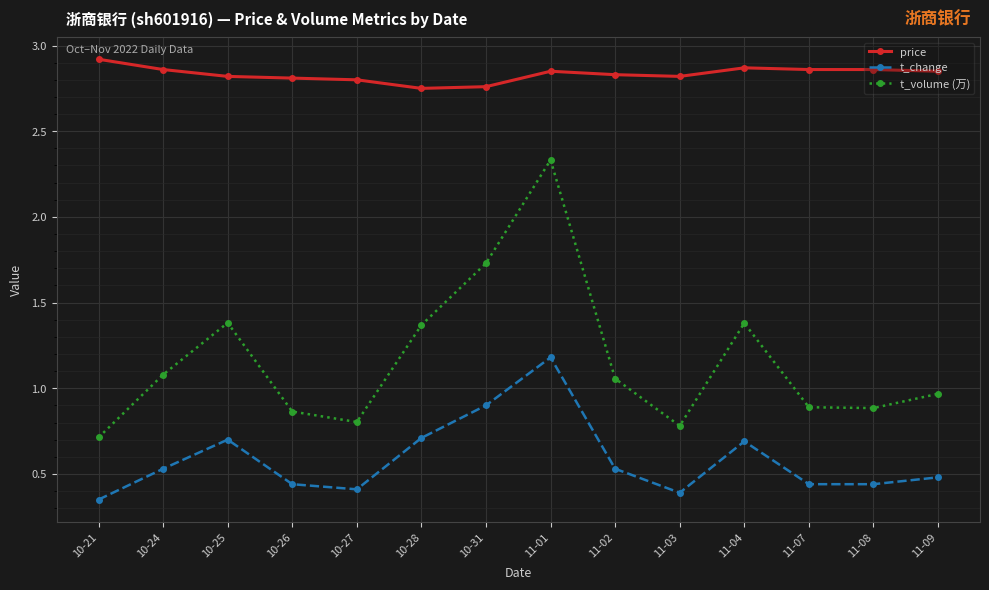

True or false: price and t_volume (万) cross at least once.

False